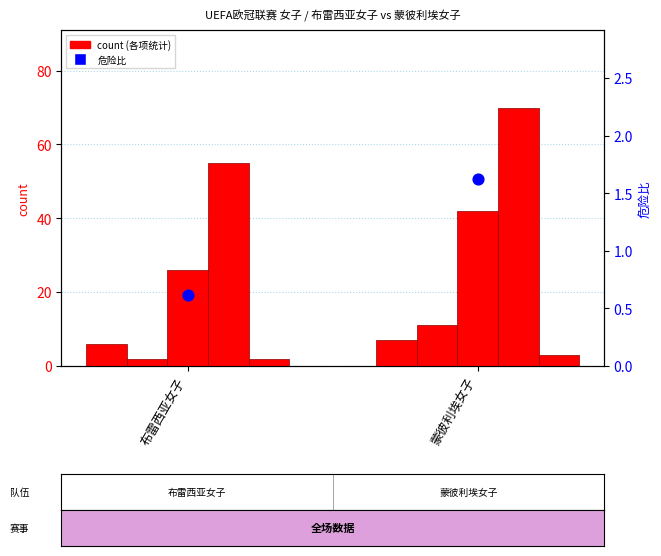

What is the total value across all series at 蒙彼利埃女子?

134.6